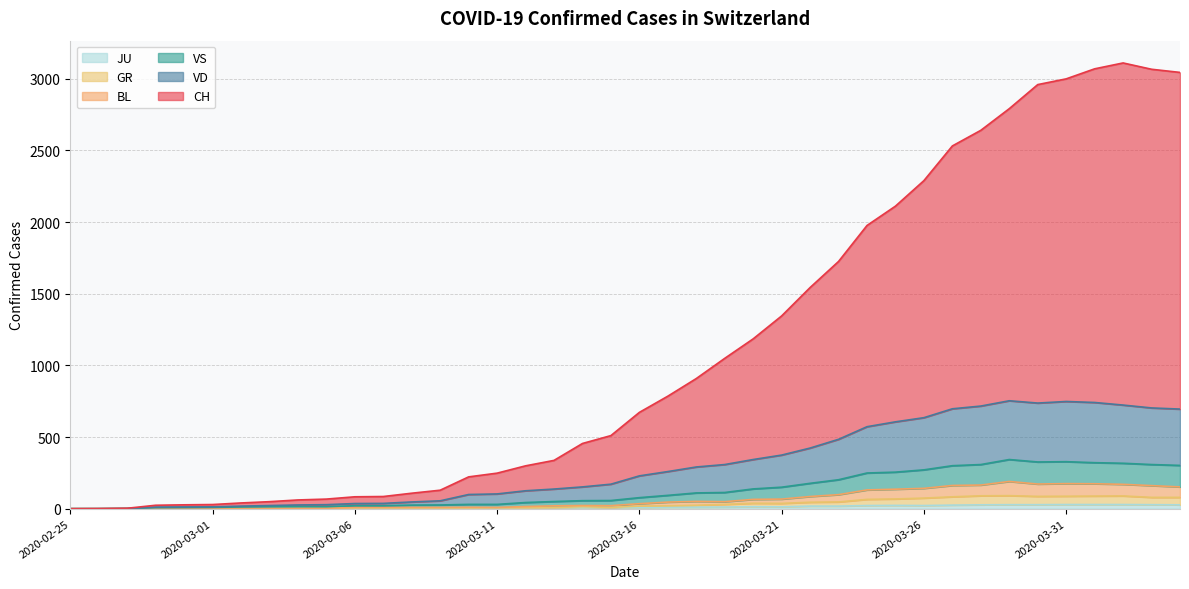

What is the maximum value shown in the chart?

3110